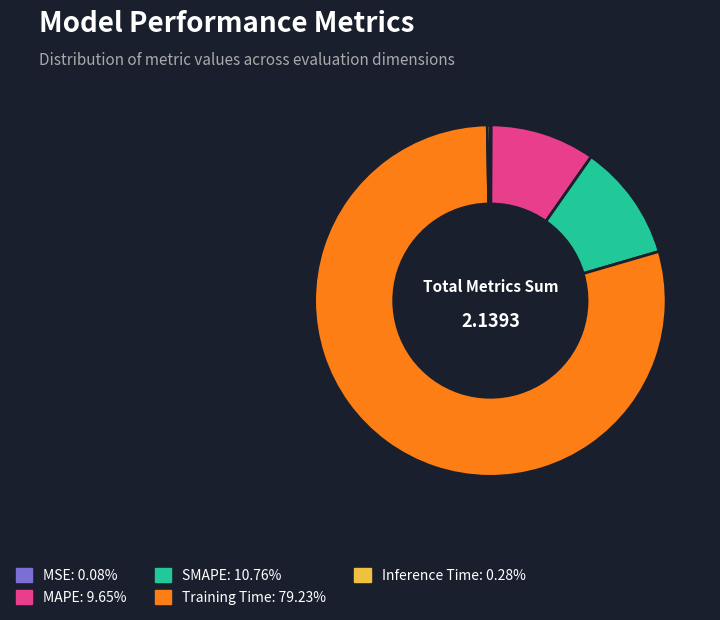

The SMAPE slice represents 11% of the pie. True or false?

True